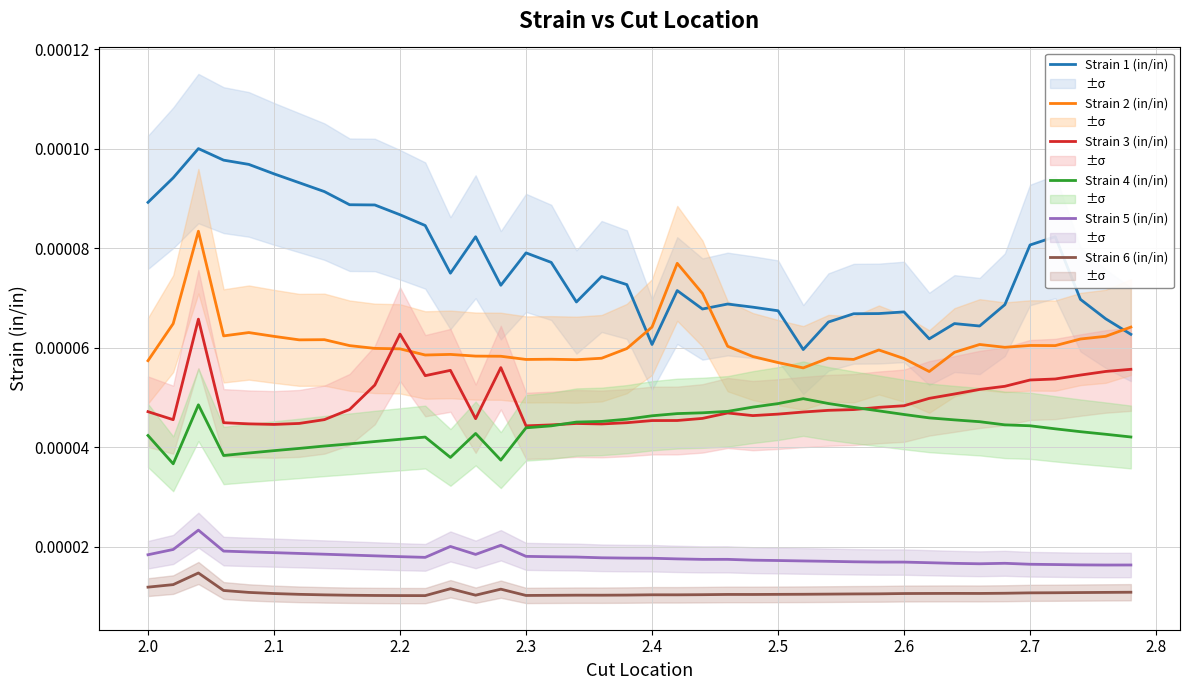

True or false: Strain 2 (in/in) and Strain 3 (in/in) cross at least once.

True